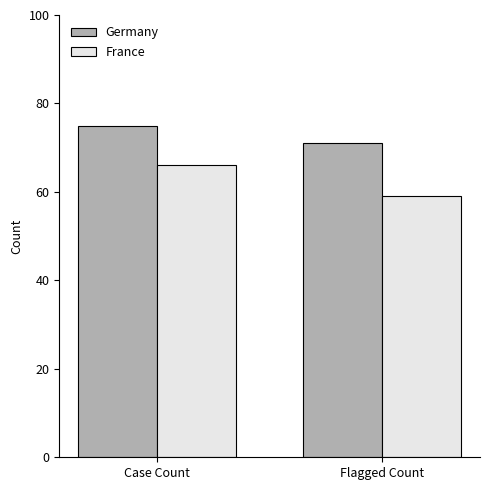

What is the lowest value of the France series?

59